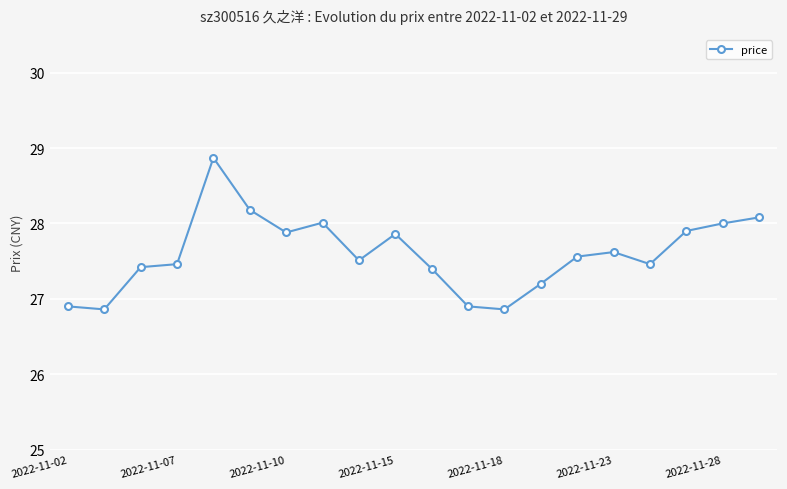

Reading left to right, what are all the values shown in this chart?

26.9	26.9	27.4	27.5	28.9	28.2	27.9	28.0	27.5	27.9	27.4	26.9	26.9	27.2	27.6	27.6	27.5	27.9	28.0	28.1